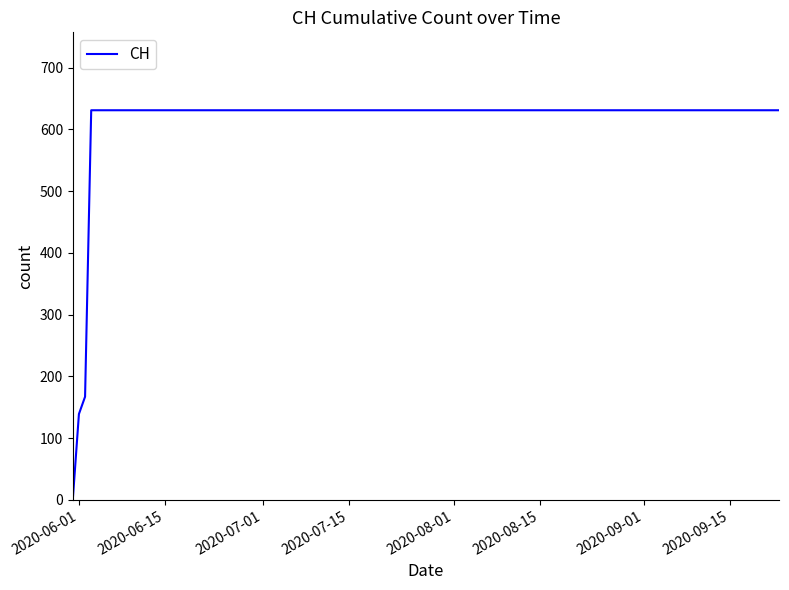

What is the difference between the maximum and minimum values?

631